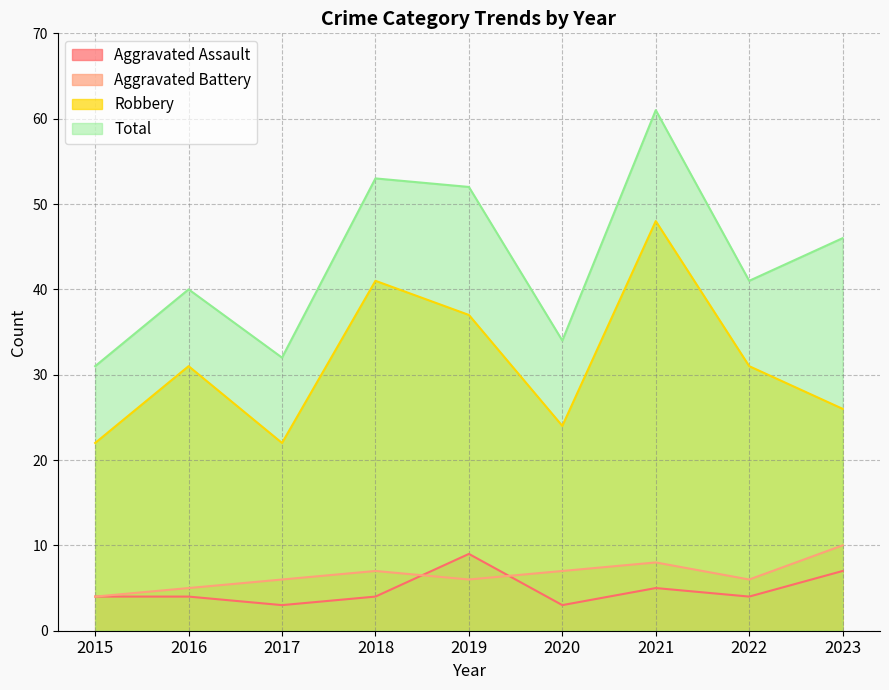

Which series has the widest spread of values?

Total